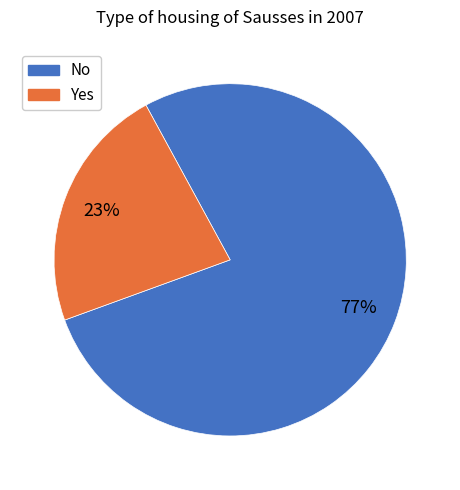

Rank the categories by value from highest to lowest.

No, Yes